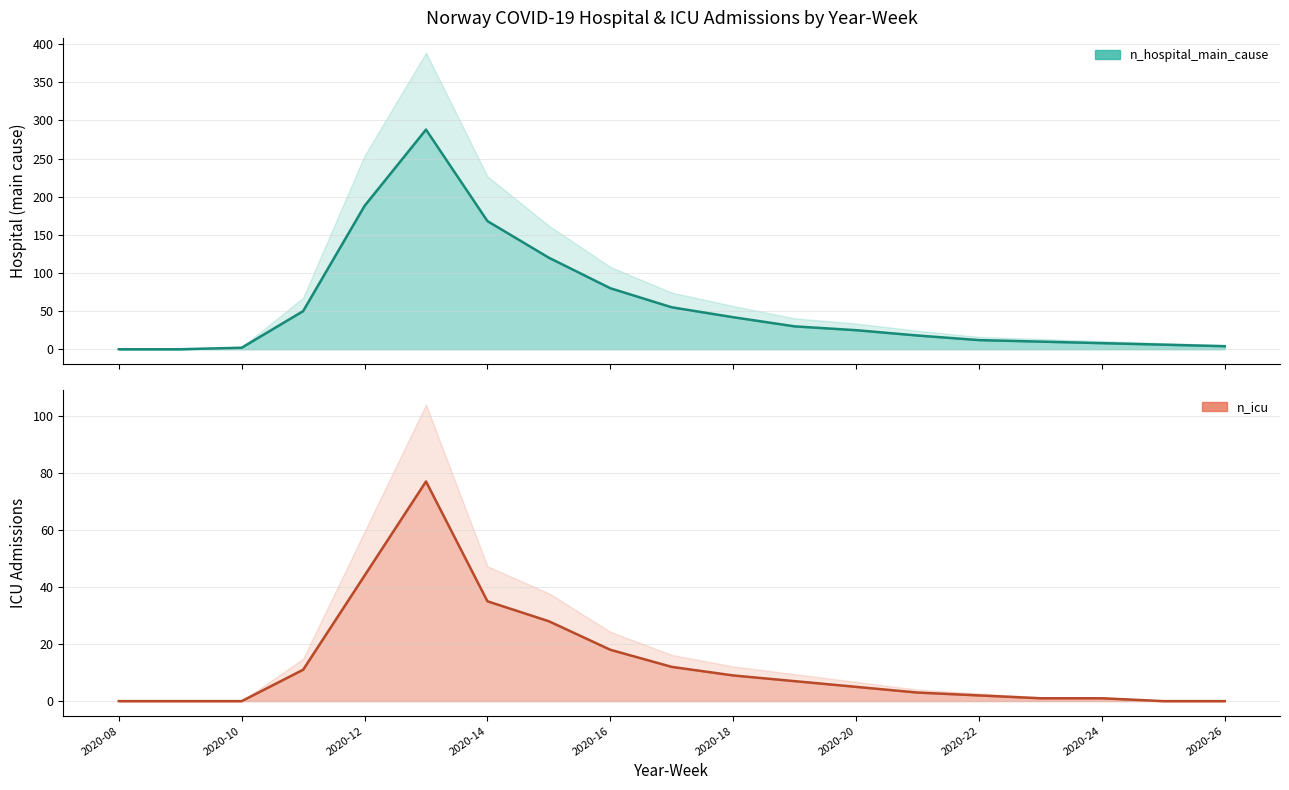

What is the total value across all series at 2020-17?

67